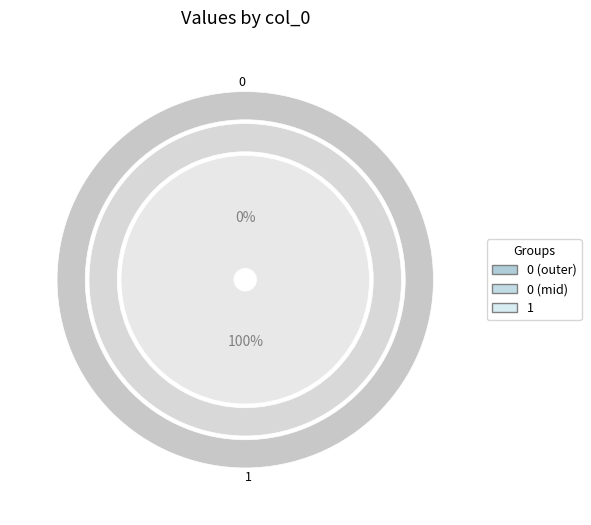

Count the number of slices in the pie.

2